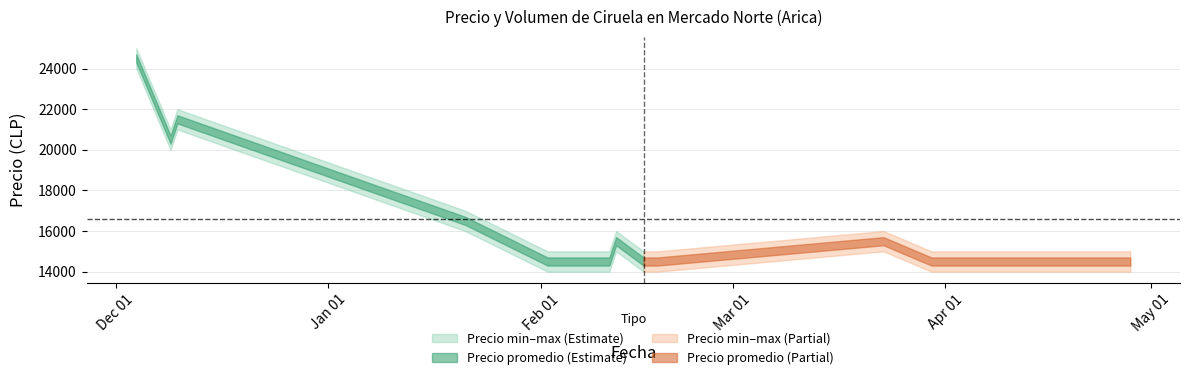

Where is the first local maximum for Precio maximo?

2020-12-10